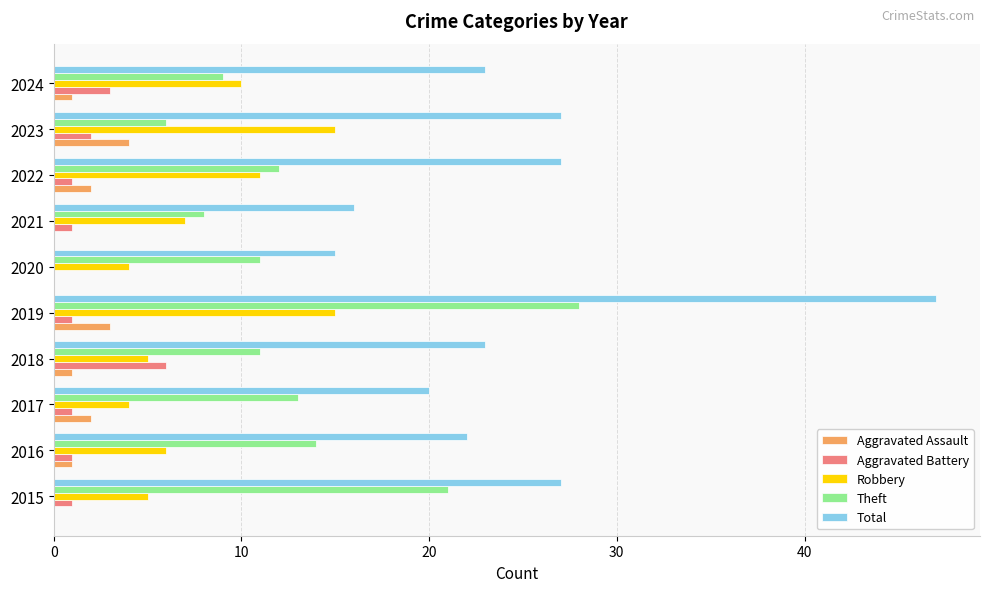

What is the average value of the Theft series?

13